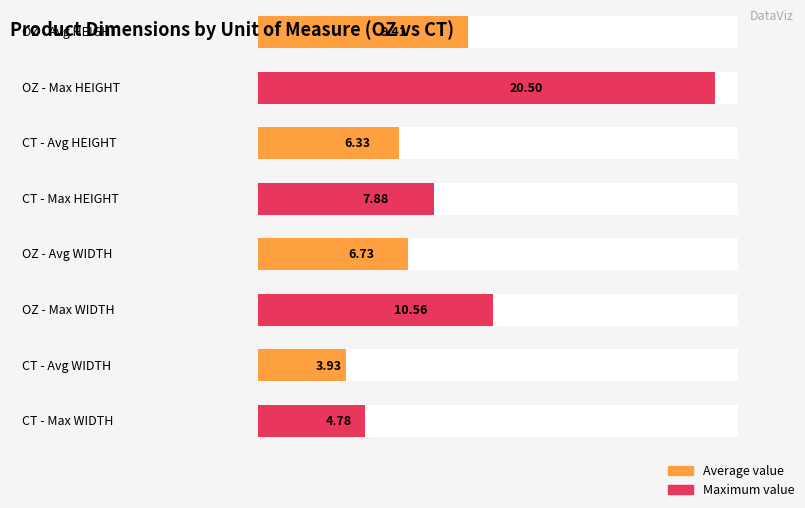

At which label is HEIGHT closest to 11?

OZ